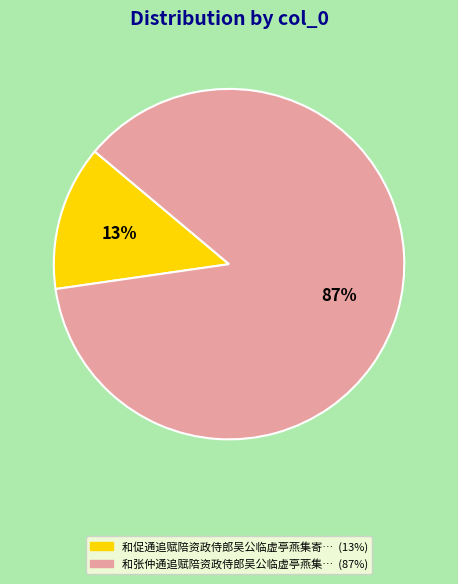

To the nearest percent, what is the average slice percentage?

50%